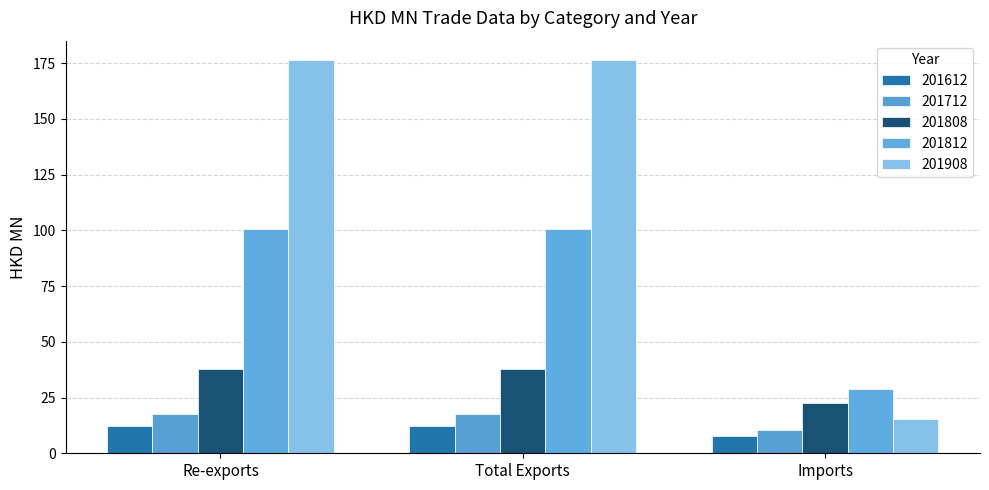

Reading left to right, extract all data points from this chart.

201612: 12.3	12.3	7.9
201712: 17.6	17.6	10.4
201808: 37.9	37.9	22.4
201812: 100.5	100.5	28.9
201908: 176.3	176.3	15.3